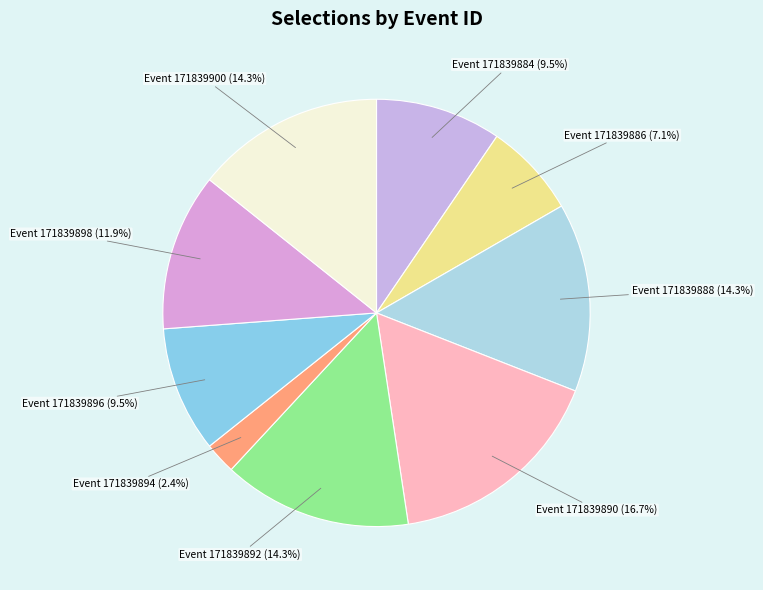

To the nearest percent, what is the average slice percentage?

11%